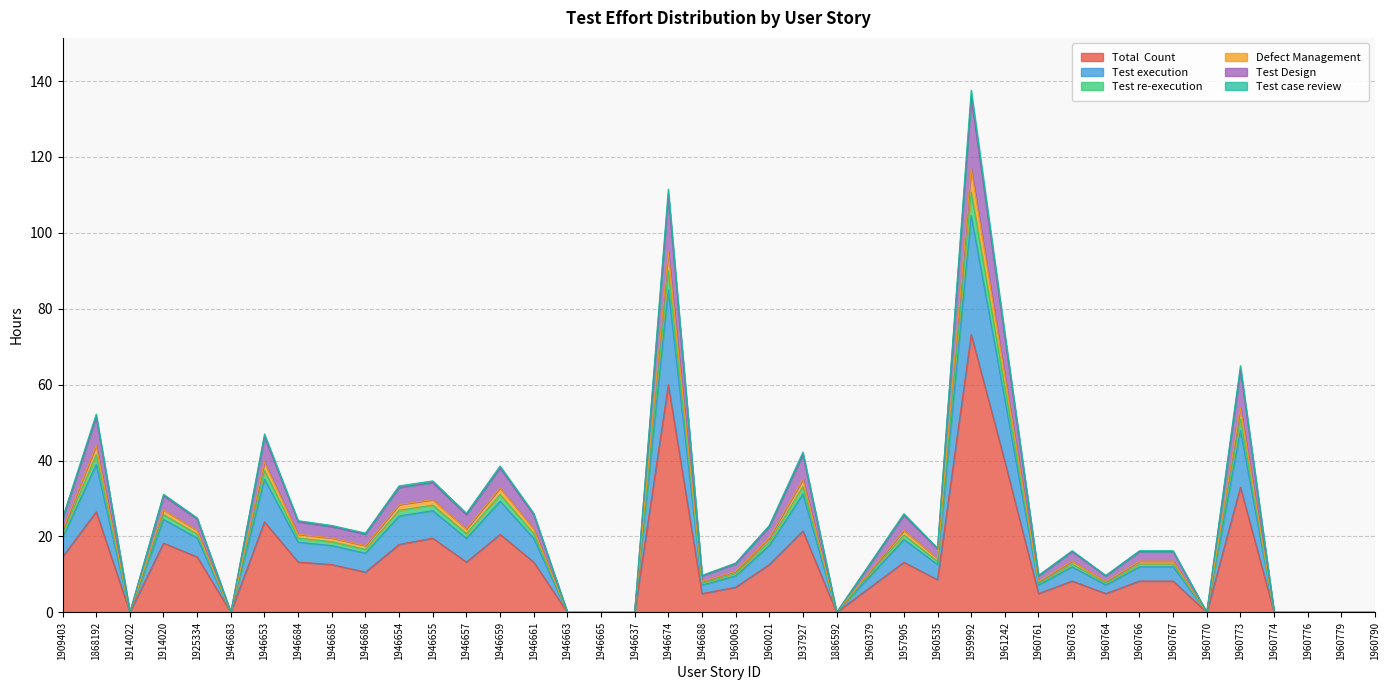

What is the label of the 31st point from the left?

1960763